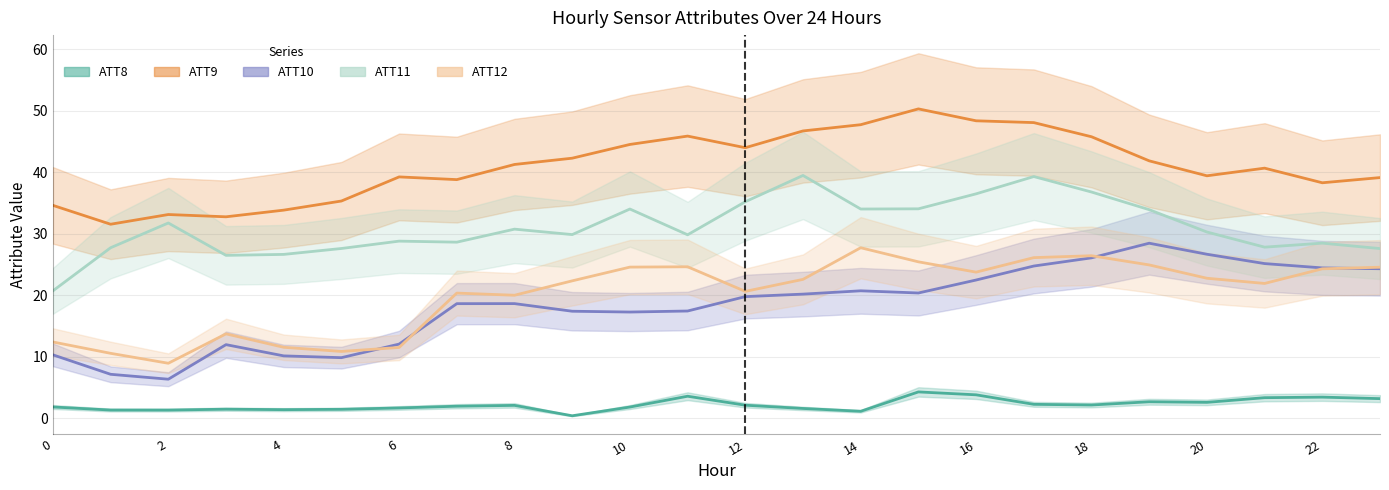

At which label does ATT12 reach its minimum?

2